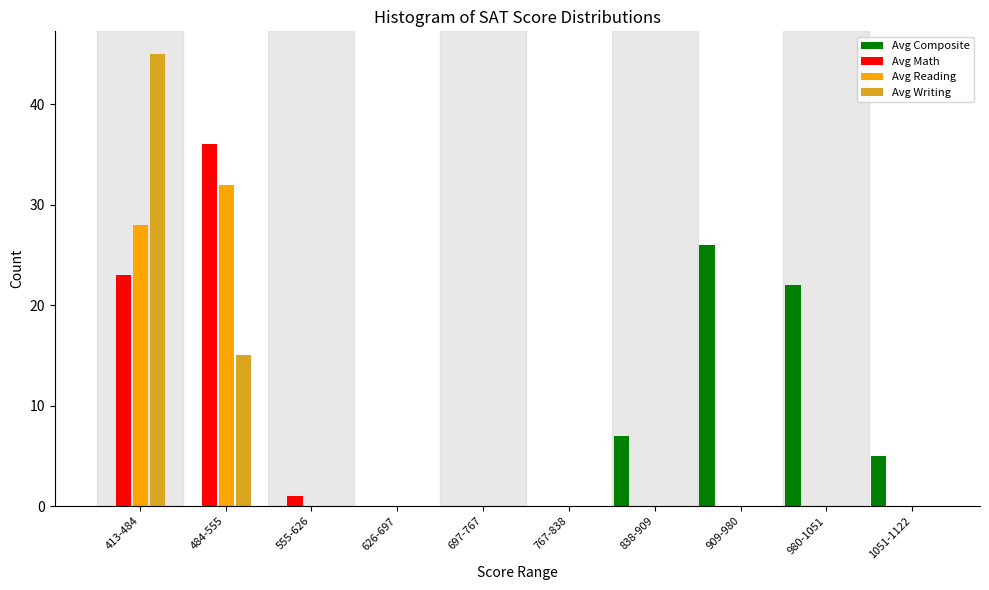

What is the maximum value for Avg Reading?

32